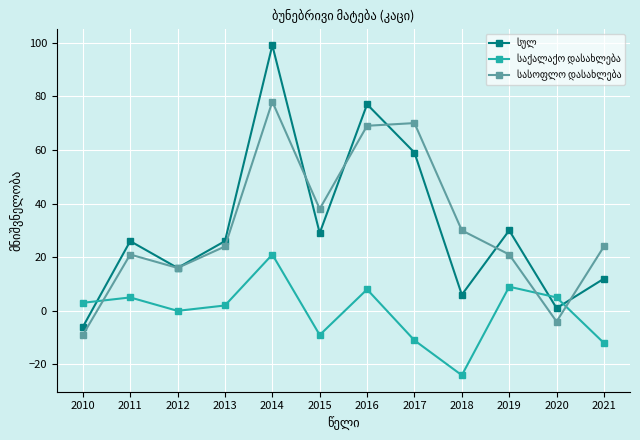

How many categories are shown in the chart?

12